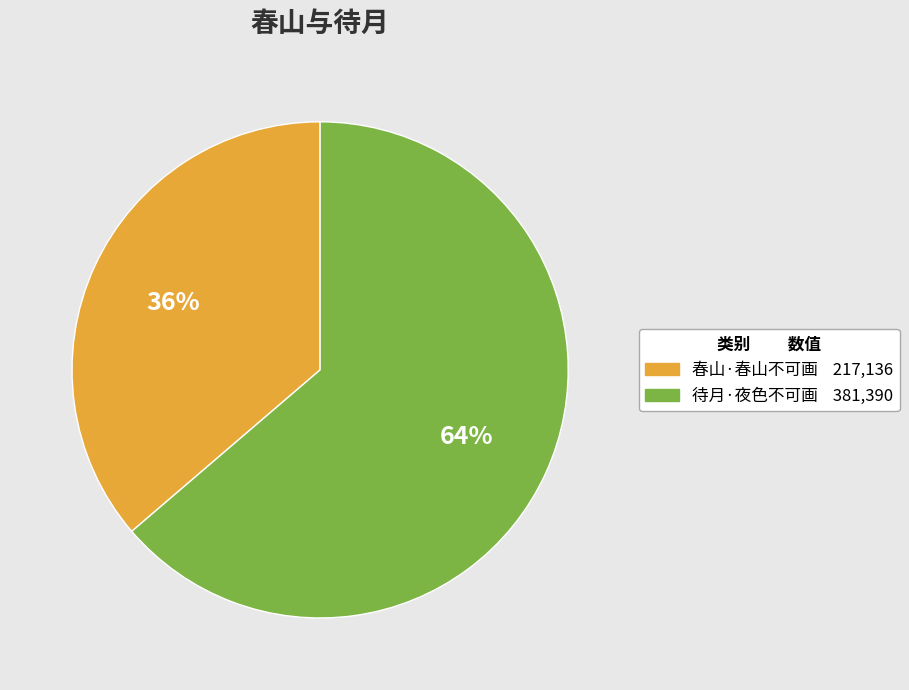

Between 春山·春山不可画 and 待月·夜色不可画, which is larger?

待月·夜色不可画